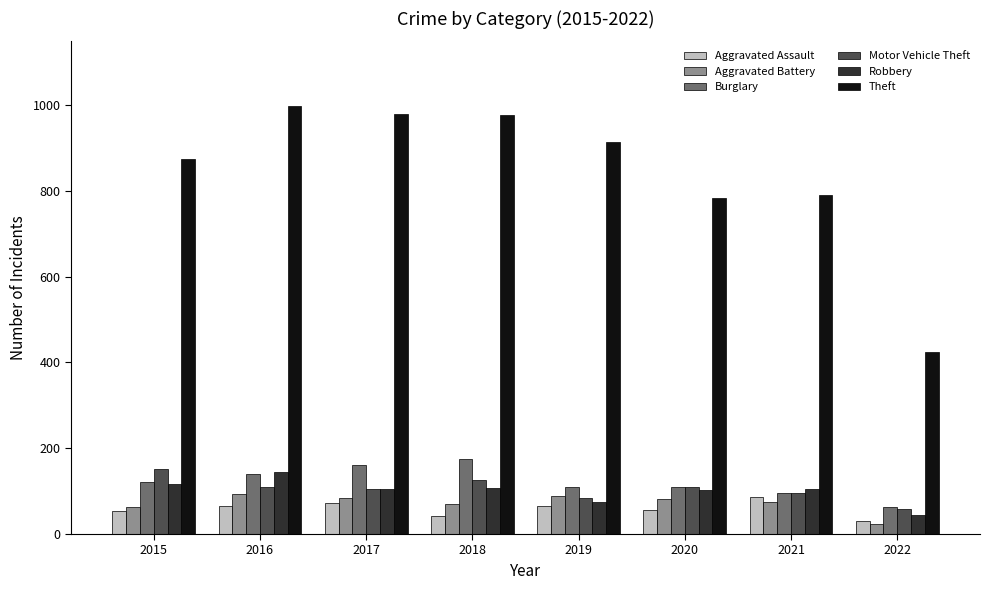

What is the difference between the Aggravated Battery values at 2016 and 2022?

69